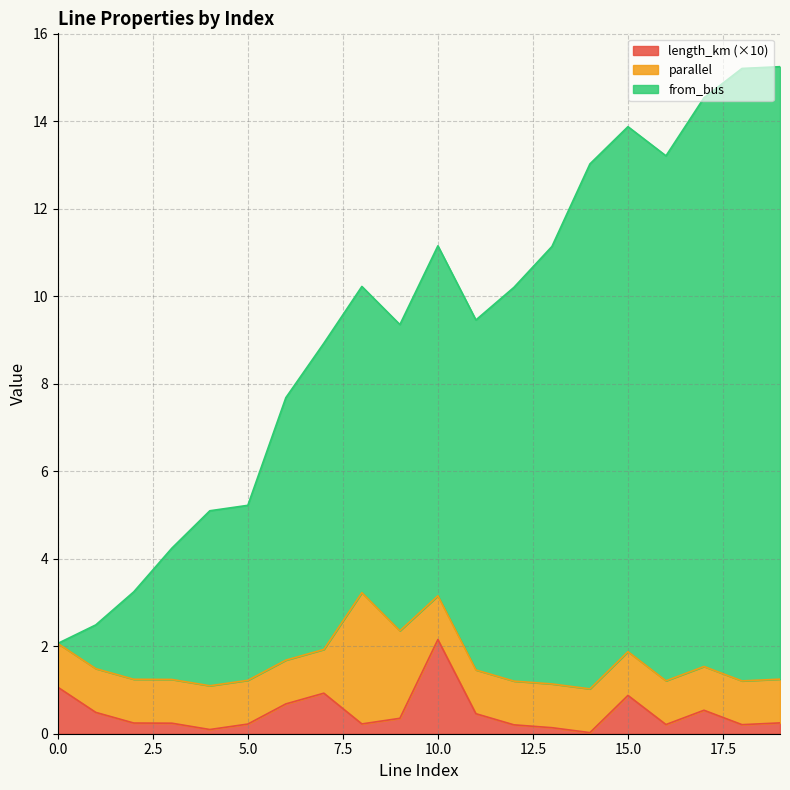

The from_bus series shows 22.5 at 15. True or false?

False